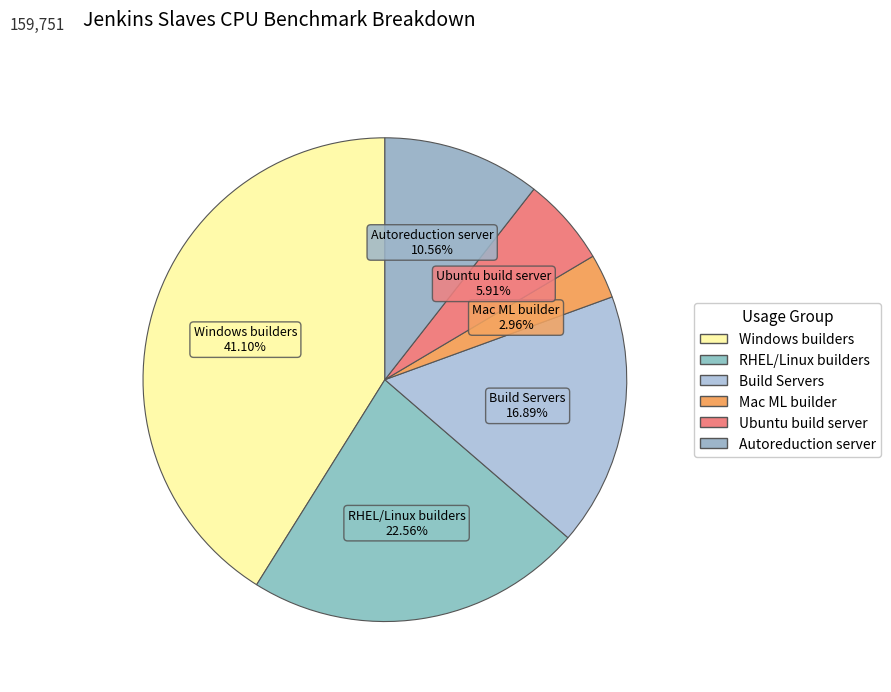

How many segments does this pie chart have?

6